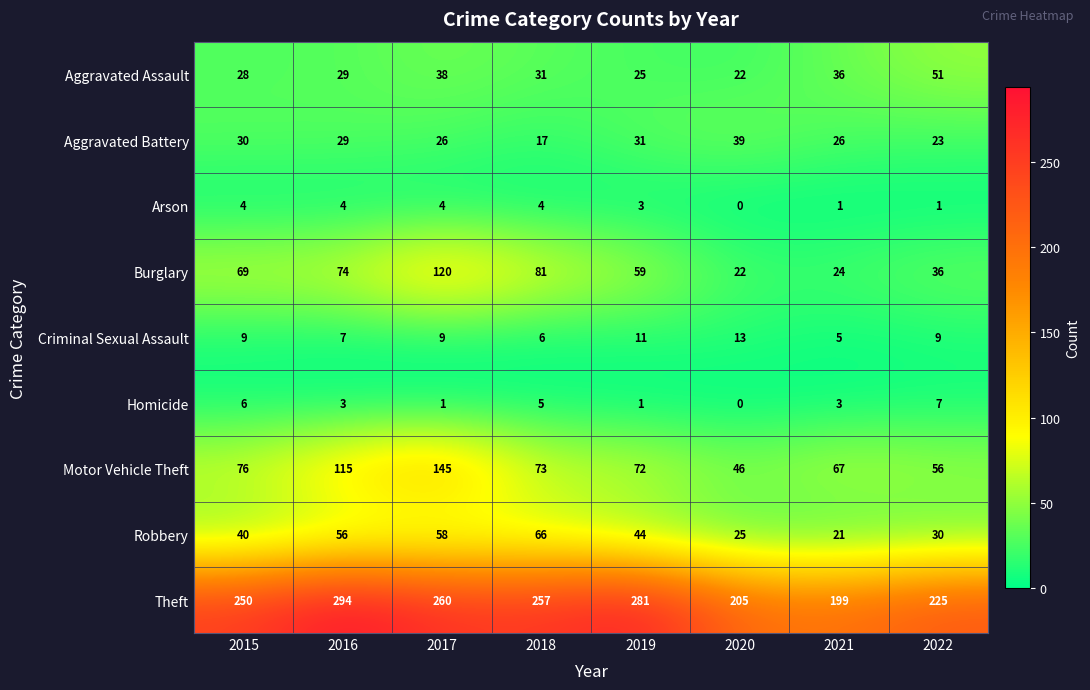

What is the average value of the Aggravated Battery series?

28